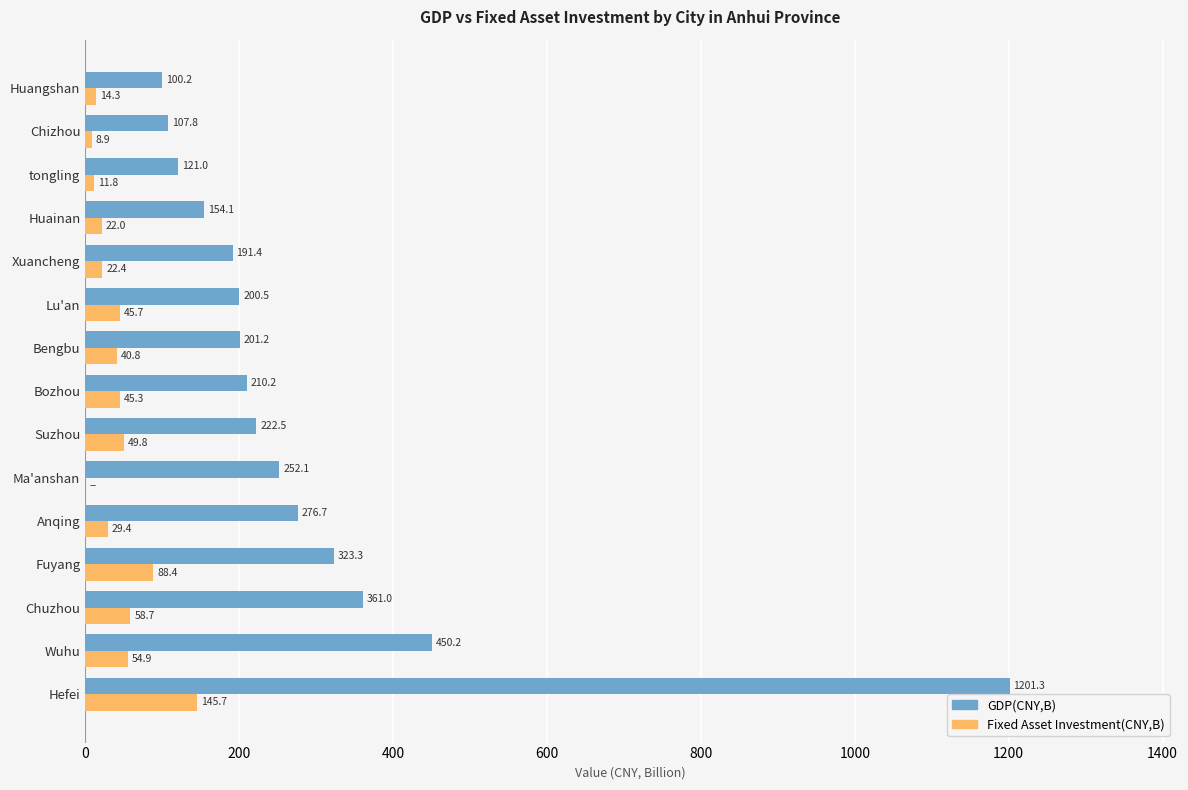

Which series has the largest total across all categories?

GDP(CNY,B)